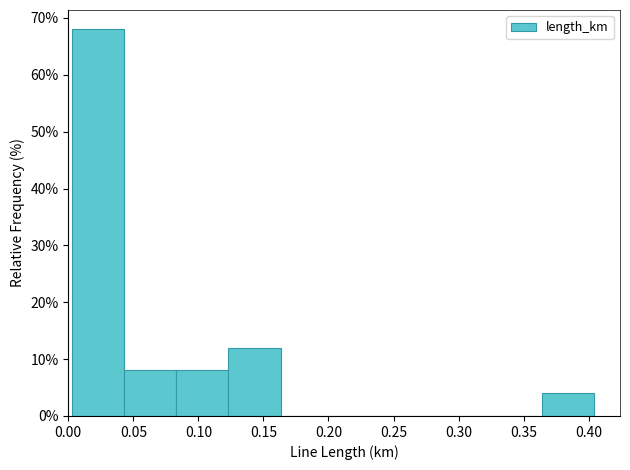

How tall is the bar that spans 0.045 to 0.085 on the x-axis? Neither the bar edges nor the heights are printed on the chart, so give them approximately, as read against the axes.

8